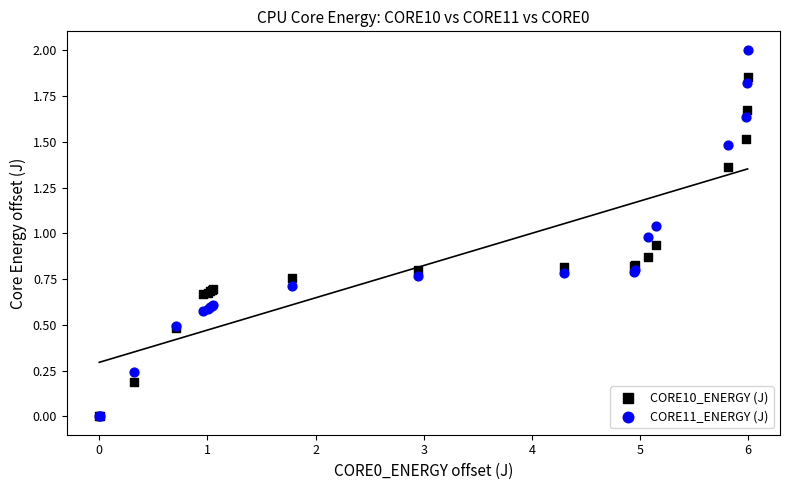

Which series has the widest spread of Y values?

CORE11_ENERGY (J)